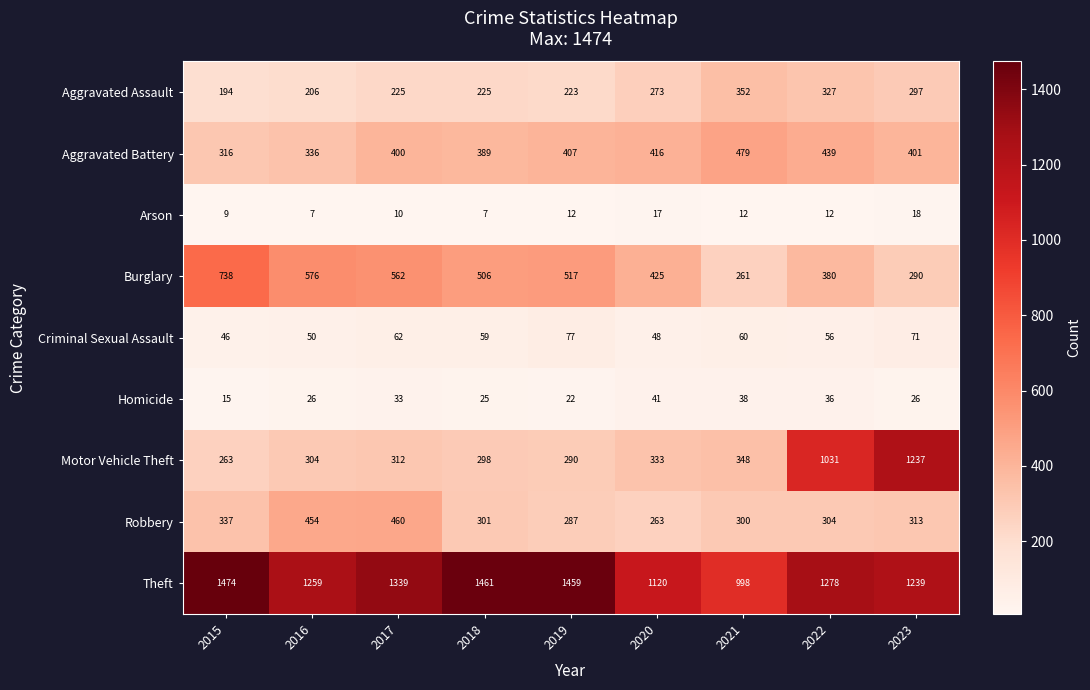

What is the sum of the Burglary values at 2019 and 2017?

1079